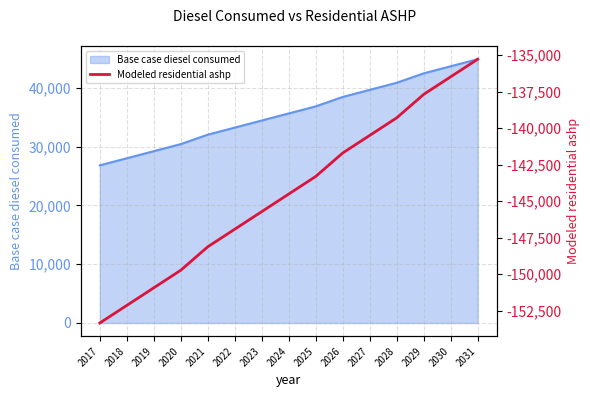

How many lines are shown in the chart?

1